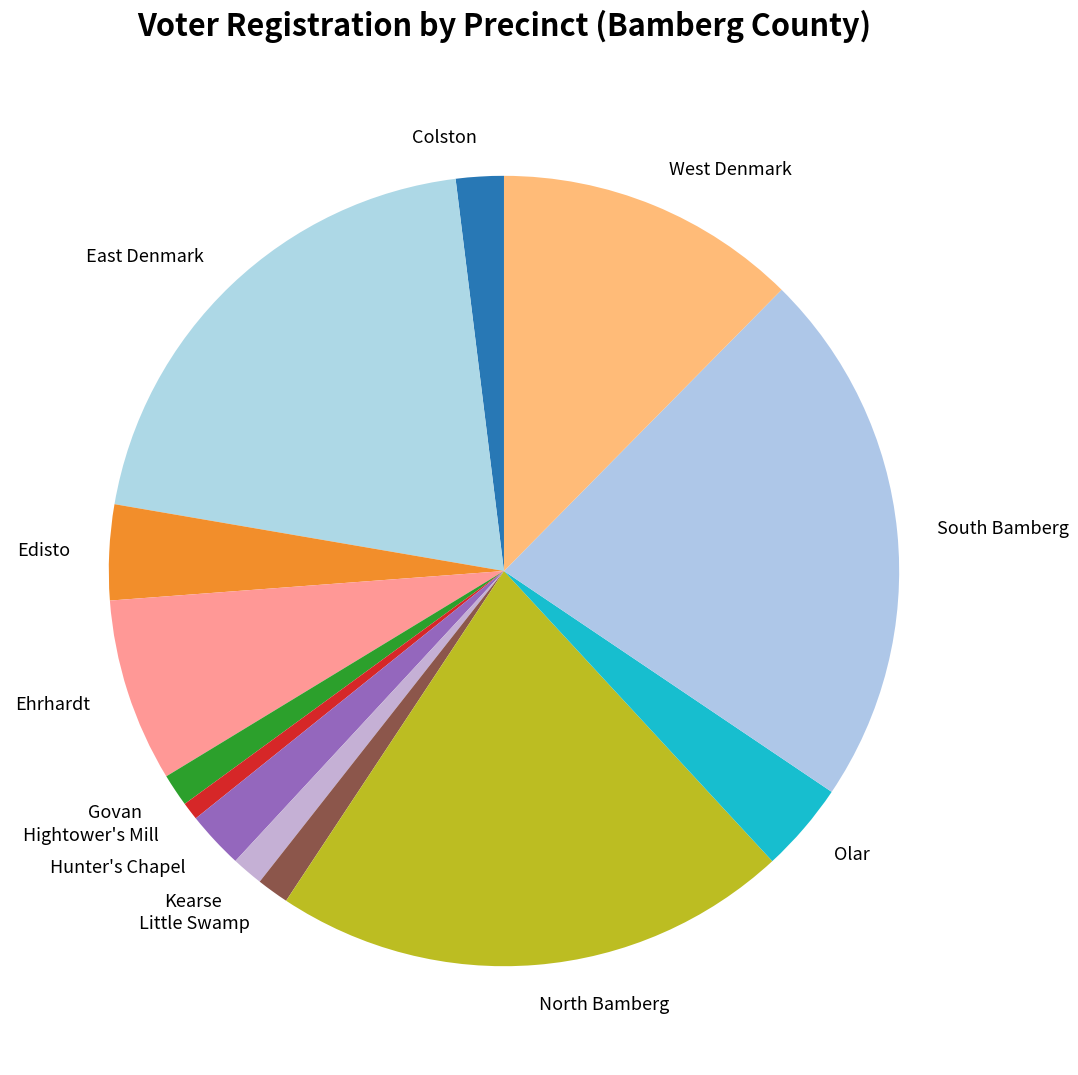

Which slice is the largest?

South Bamberg